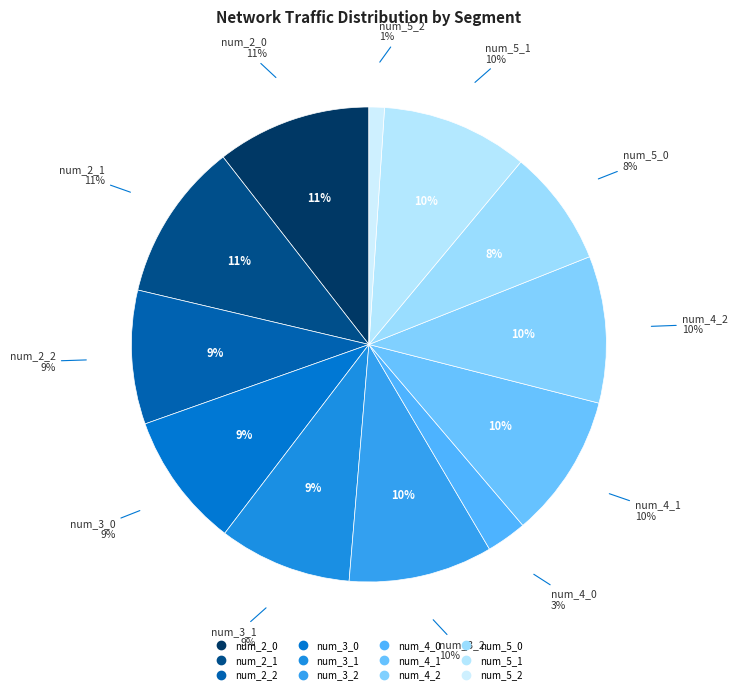

What is the largest slice in the pie chart?

num_2_1